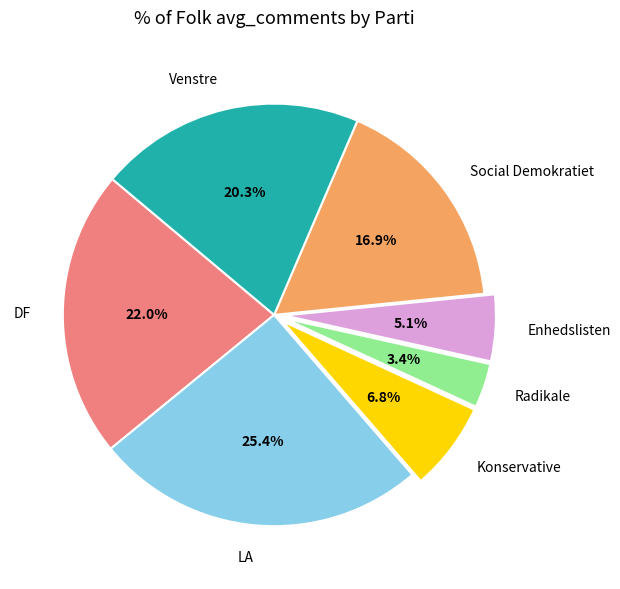

To the nearest percent, what is the difference between the Social Demokratiet and Venstre slice percentages?

3%